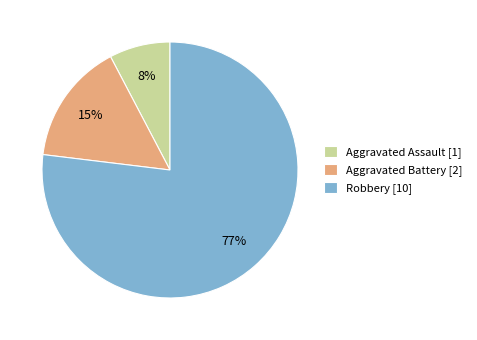

Which has a higher value, Aggravated Assault [1] or Aggravated Battery [2]?

Aggravated Battery [2]